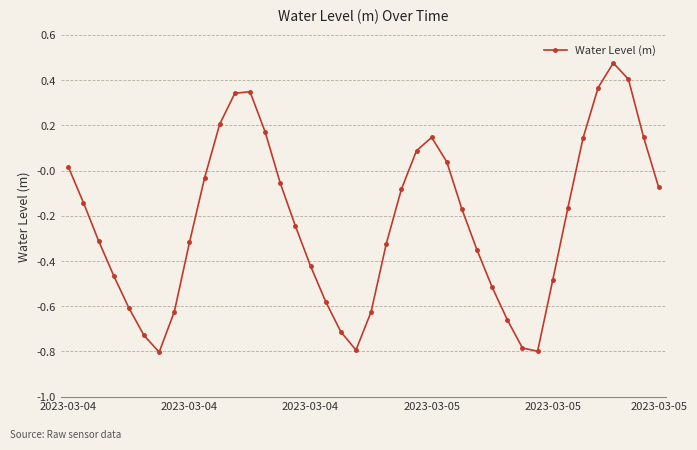

How many interior local peaks (higher than both neighbors) does the data have?

3